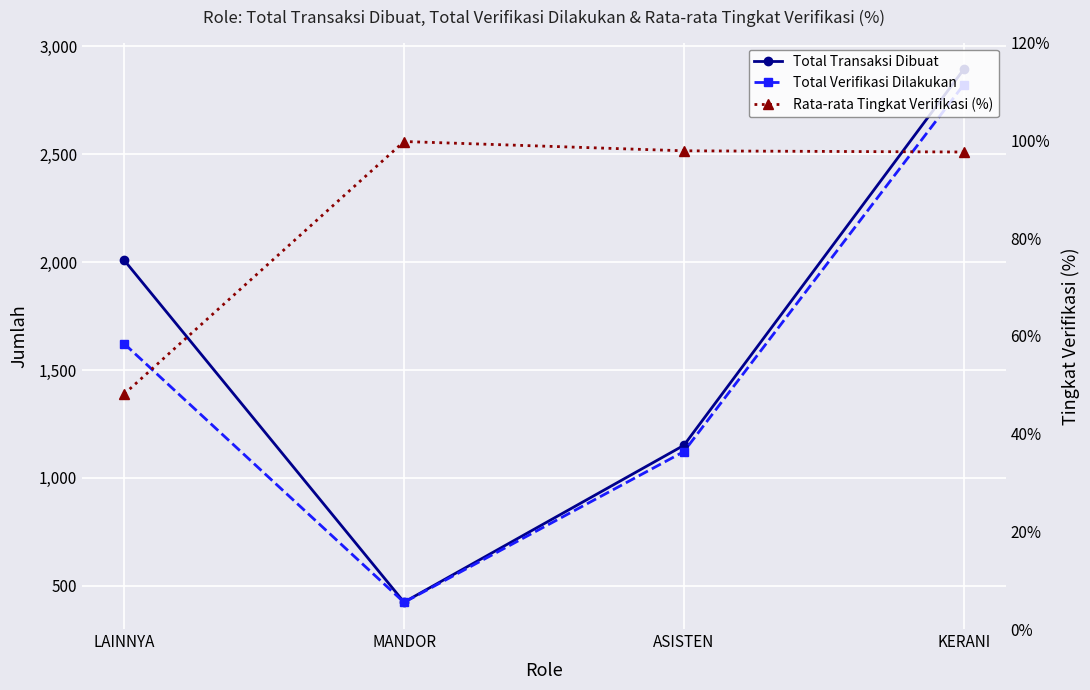

Reading left to right, extract all data points from this chart.

Total Transaksi Dibuat: 2009.0	424.0	1151.0	2894.0
Total Verifikasi Dilakukan: 1622.0	423.0	1122.0	2823.0
Rata-rata Tingkat Verifikasi (%): 48.1	99.8	97.9	97.6